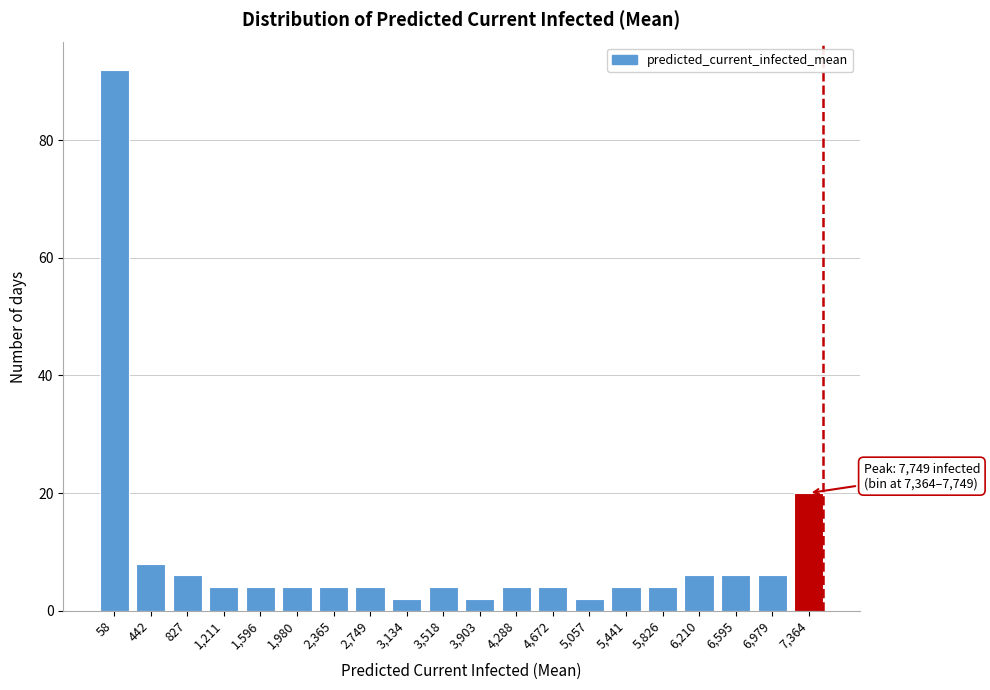

Reading right to left, transcribe all the data shown in this chart.

7,364=20	6,979=6	6,595=6	6,210=6	5,826=4	5,441=4	5,057=2	4,672=4	4,288=4	3,903=2	3,518=4	3,134=2	2,749=4	2,365=4	1,980=4	1,596=4	1,211=4	827=6	442=8	58=92